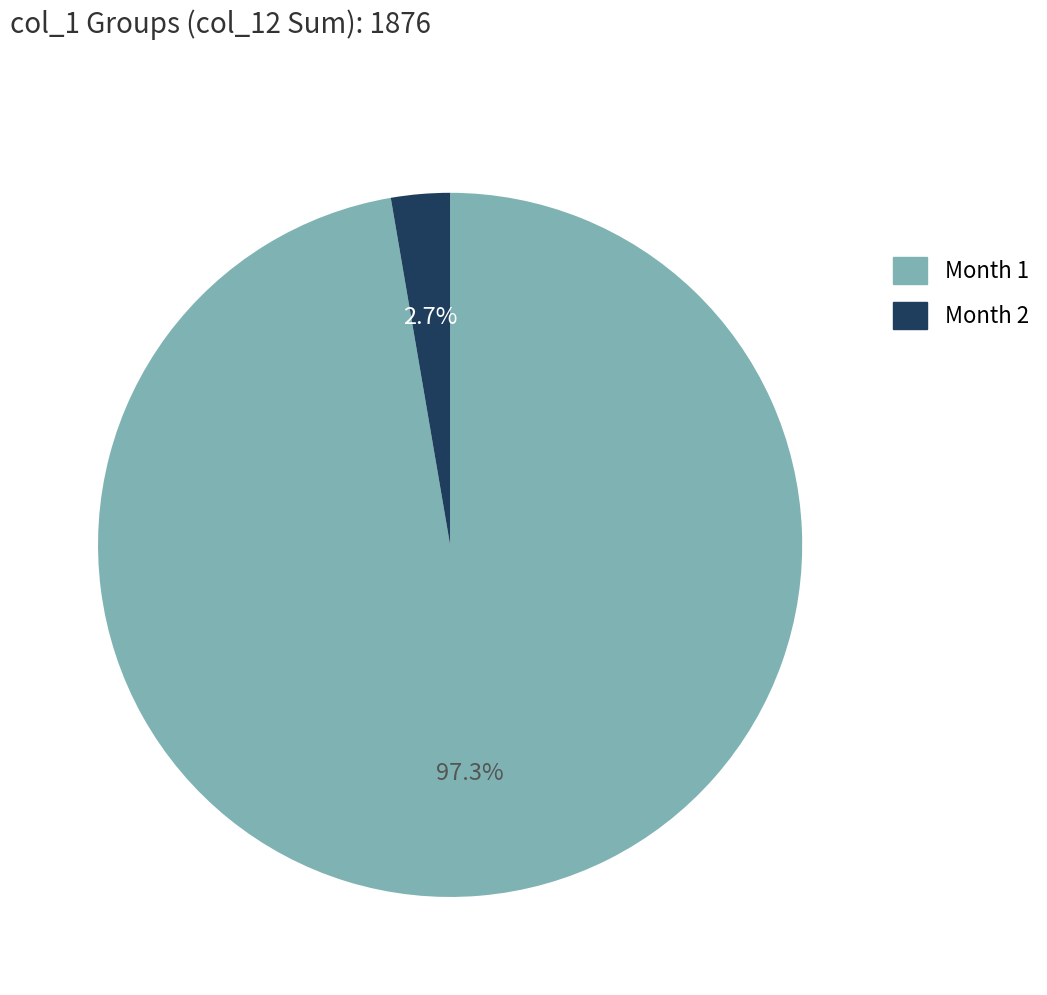

Is there a majority slice in this chart?

Yes